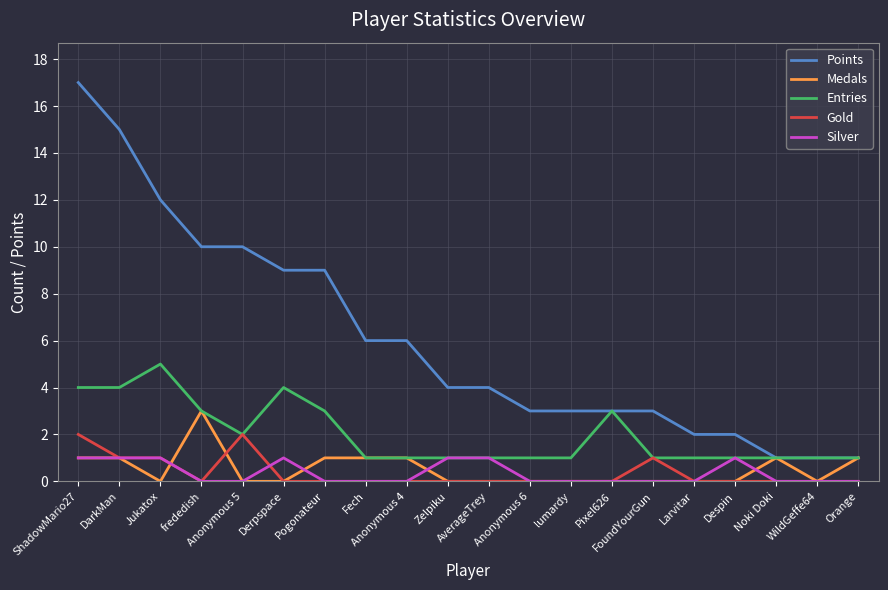

Which series has the largest total across all categories?

Points